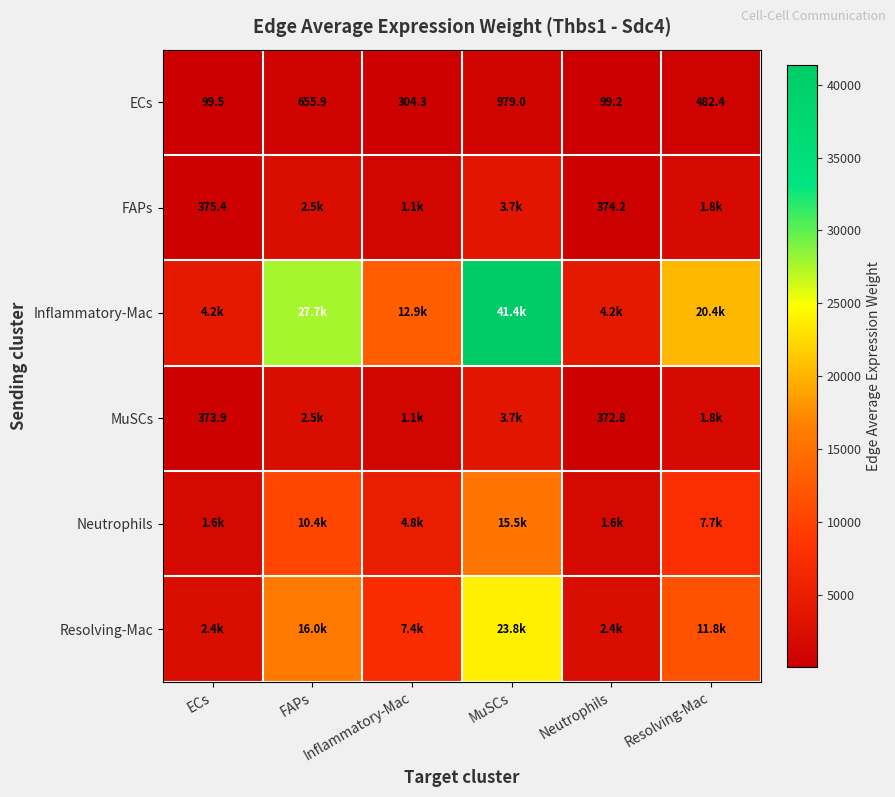

Which category has the highest value in the ECs series?

MuSCs